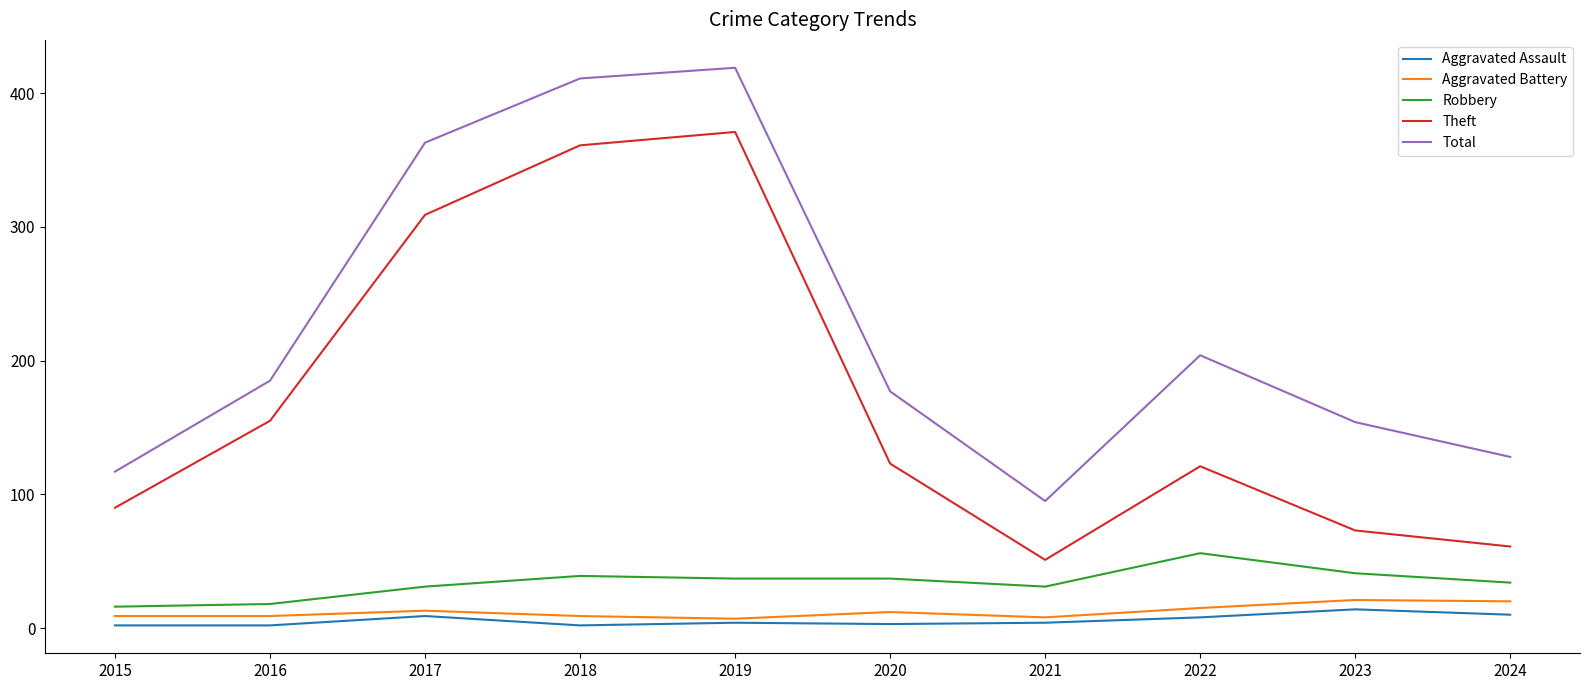

At which label is Total closest to 257?

2022